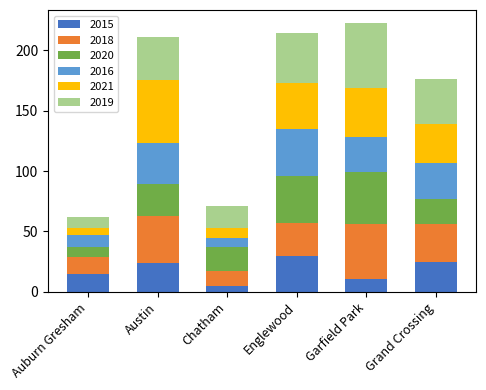

What is the difference between the maximum and minimum values in the 2015 series?

25